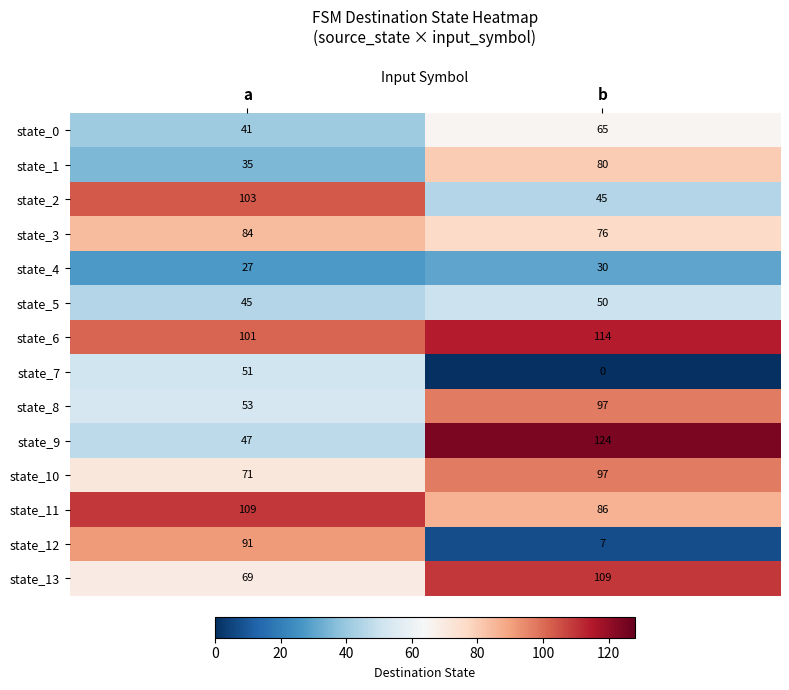

Reading left to right, extract all data points from this chart.

state_0: a=41	b=65
state_1: a=35	b=80
state_2: a=103	b=45
state_3: a=84	b=76
state_4: a=27	b=30
state_5: a=45	b=50
state_6: a=101	b=114
state_7: a=51	b=0
state_8: a=53	b=97
state_9: a=47	b=124
state_10: a=71	b=97
state_11: a=109	b=86
state_12: a=91	b=7
state_13: a=69	b=109